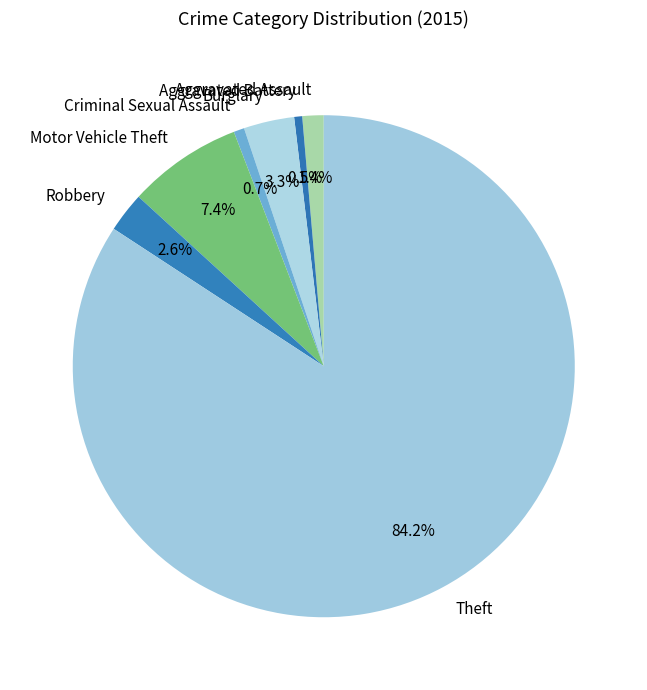

Which category accounts for the majority?

Theft